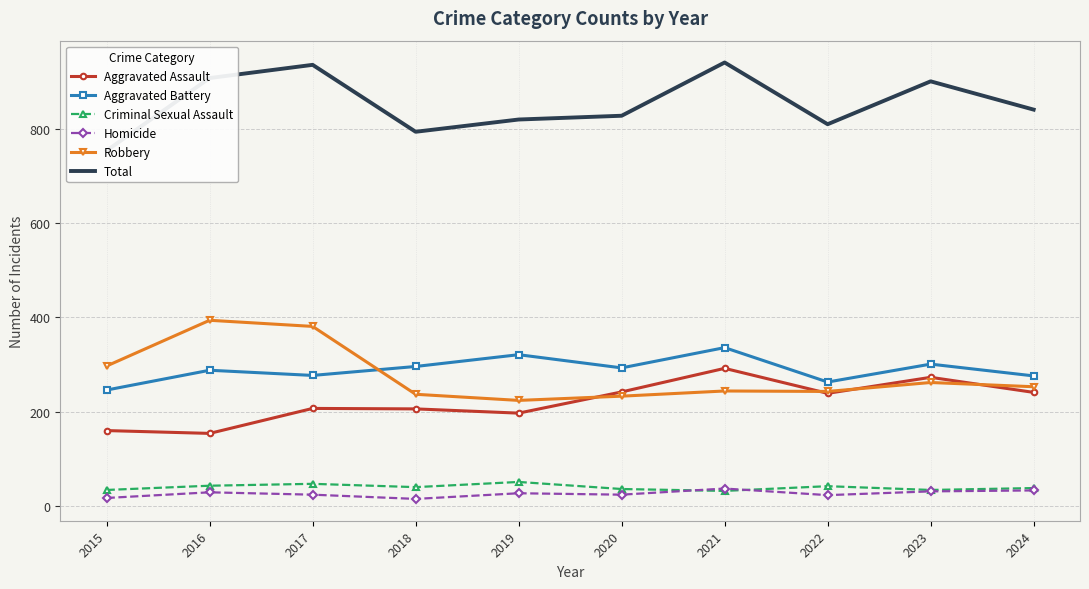

Where is the first local minimum for Homicide?

2018